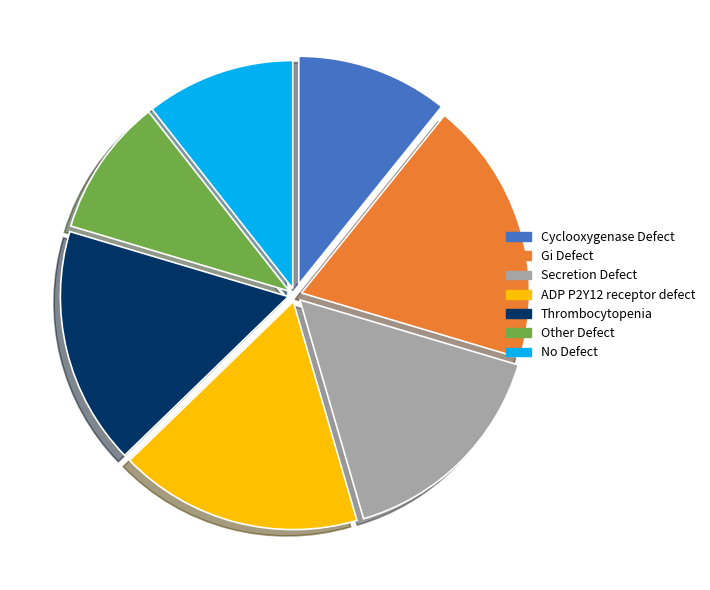

Does any single category account for the majority?

No